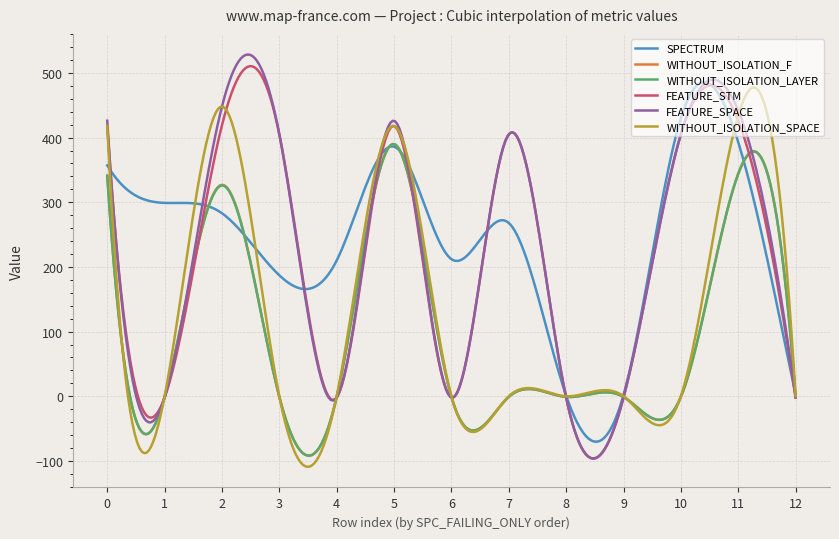

Which series has the largest range (max minus min)?

FEATURE_SPACE